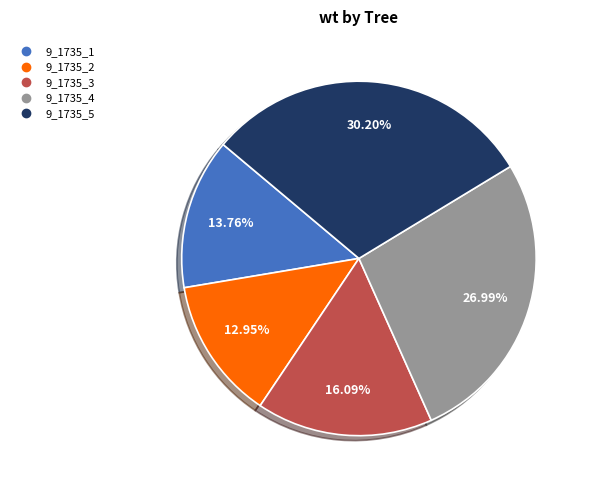

Does 9_1735_5 account for over 50% of the chart?

No